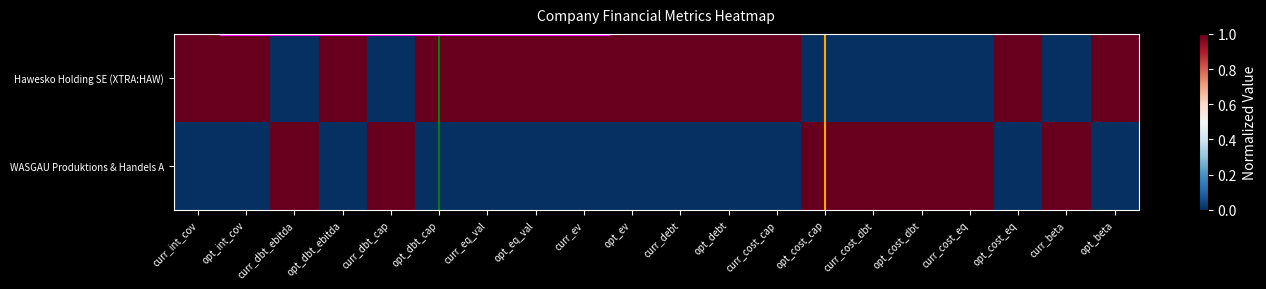

Reading left to right, transcribe all the data shown in this chart.

Hawesko Holding SE (XTRA:HAW): curr_int_cov=1	opt_int_cov=1	curr_dbt_ebitda=0	opt_dbt_ebitda=1	curr_dbt_cap=0	opt_dbt_cap=1	curr_eq_val=1	opt_eq_val=1	curr_ev=1	opt_ev=1	curr_debt=1	opt_debt=1	curr_cost_cap=1	opt_cost_cap=0	curr_cost_dbt=0	opt_cost_dbt=0	curr_cost_eq=0	opt_cost_eq=1	curr_beta=0	opt_beta=1
WASGAU Produktions & Handels A: curr_int_cov=0	opt_int_cov=0	curr_dbt_ebitda=1	opt_dbt_ebitda=0	curr_dbt_cap=1	opt_dbt_cap=0	curr_eq_val=0	opt_eq_val=0	curr_ev=0	opt_ev=0	curr_debt=0	opt_debt=0	curr_cost_cap=0	opt_cost_cap=1	curr_cost_dbt=1	opt_cost_dbt=1	curr_cost_eq=1	opt_cost_eq=0	curr_beta=1	opt_beta=0